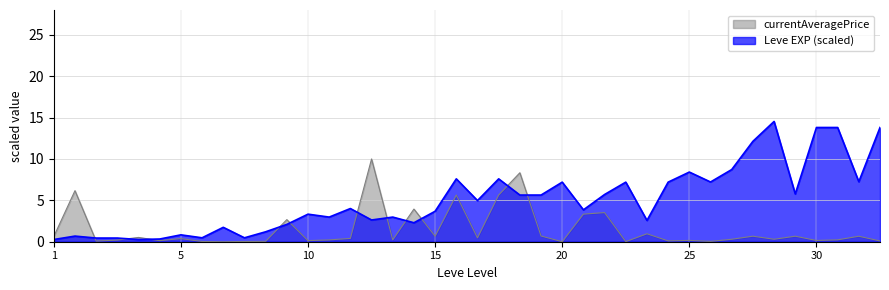

What is the maximum value shown in the chart?

14.5